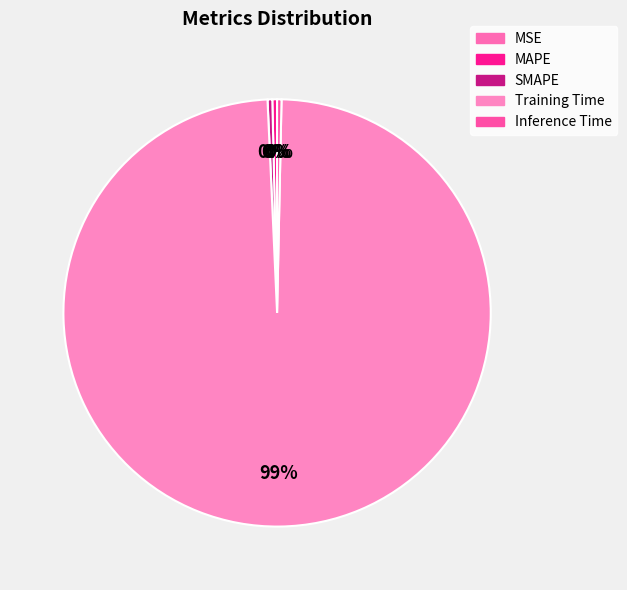

What is the majority slice?

Training Time